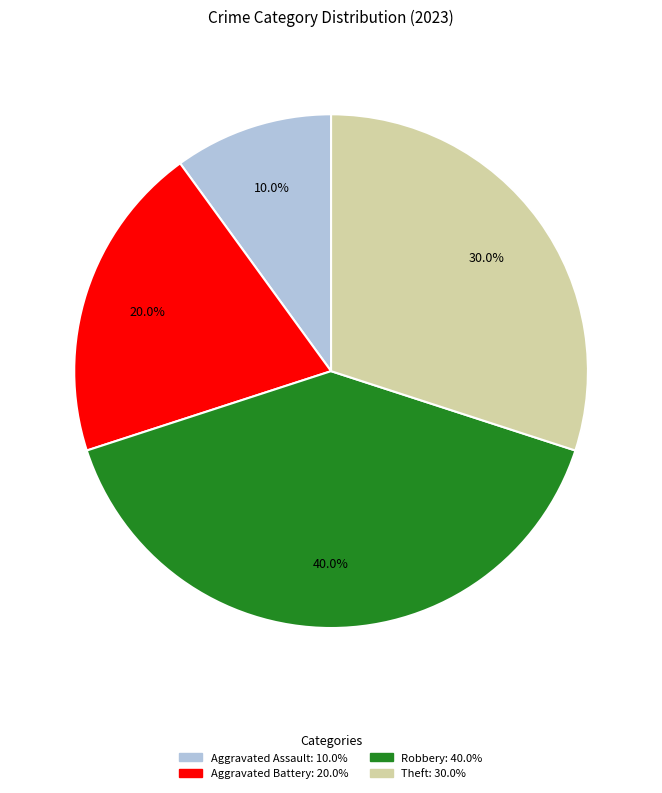

Which has a higher value, Robbery or Aggravated Battery?

Robbery